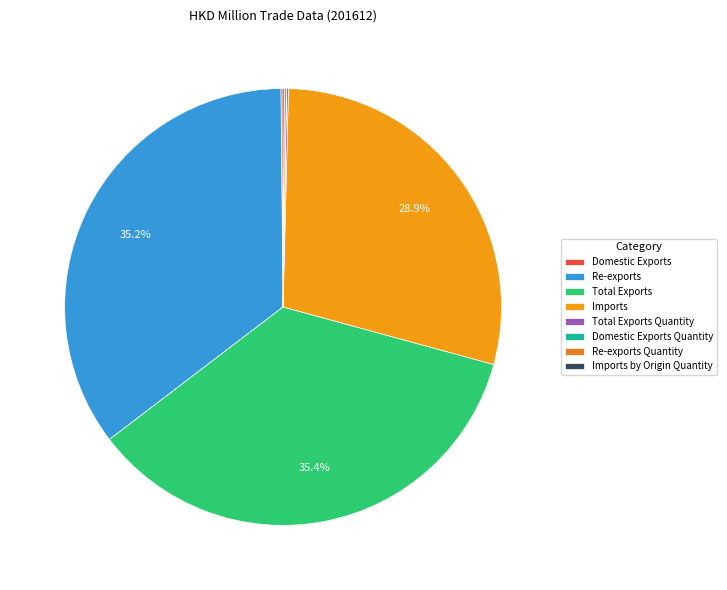

Count the number of slices in the pie.

8